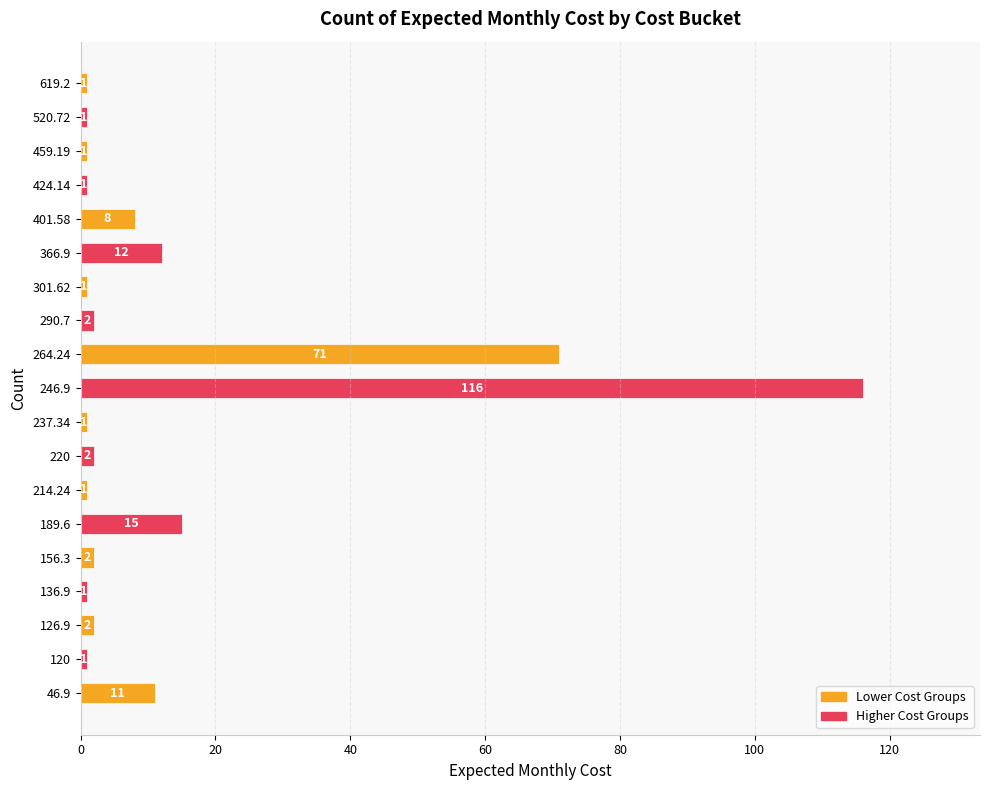

What is the maximum value shown in the chart?

116